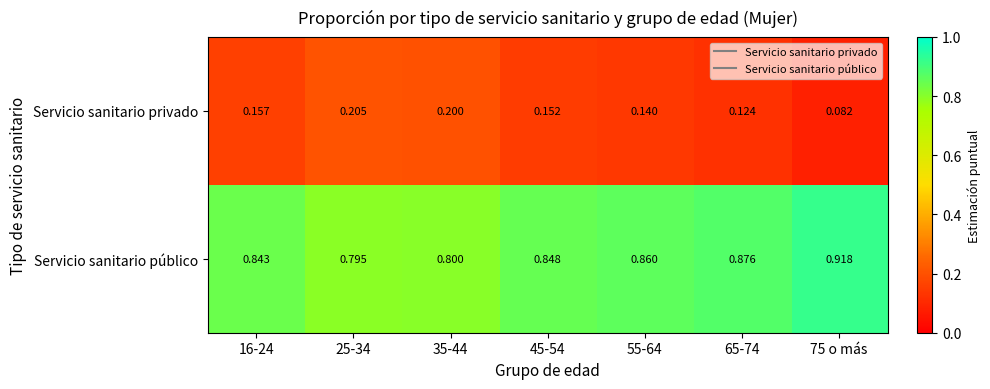

Is the value of Servicio sanitario privado at 25-34 greater than the value of Servicio sanitario público at 75 o más?

No